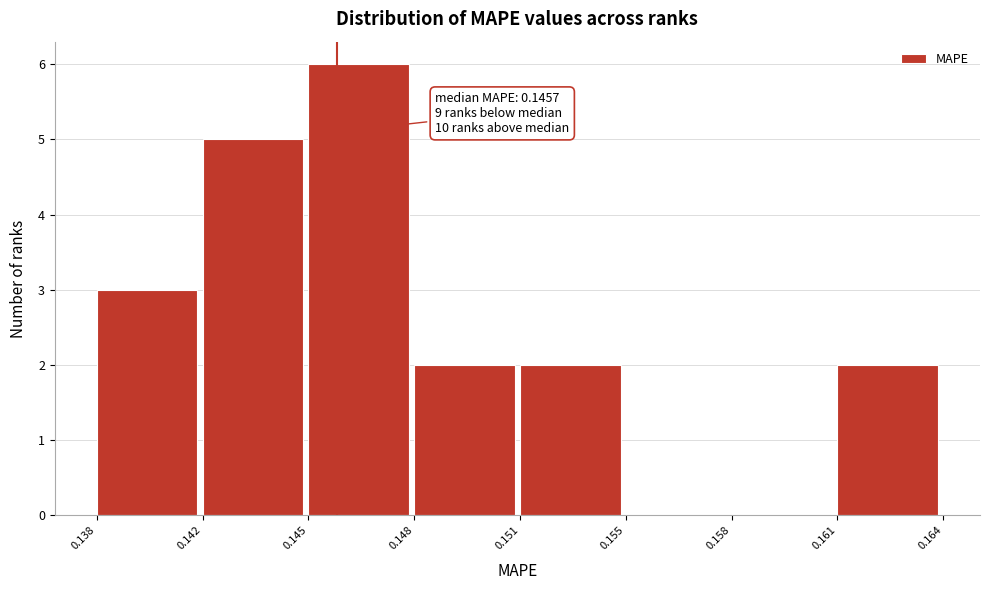

Reading left to right, extract all data points from this chart.

0.138=3	0.142=5	0.145=6	0.148=2	0.151=2	0.155=0	0.158=0	0.161=2